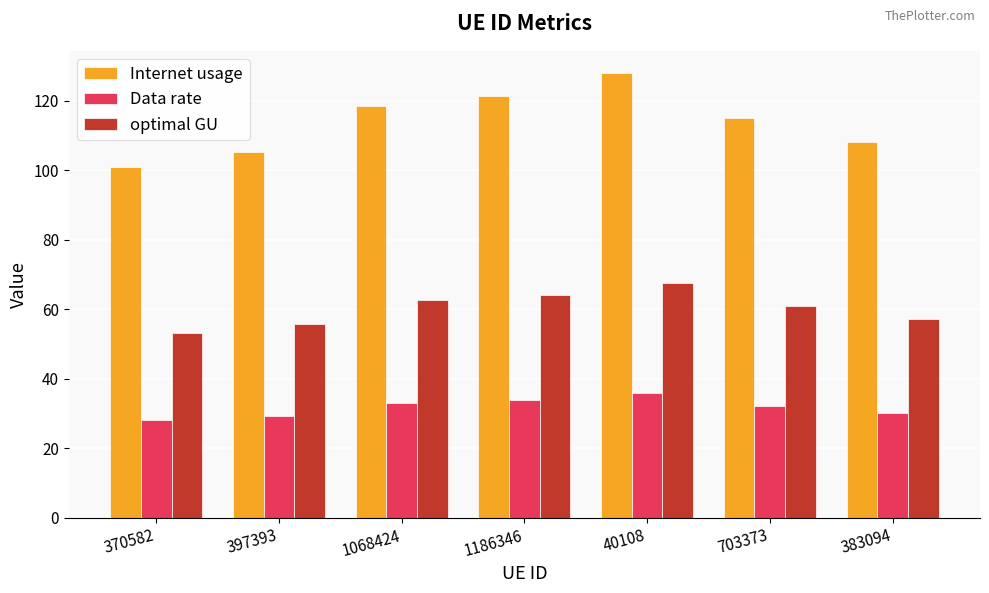

Reading right to left, what are all the values shown in this chart?

Internet usage: 383094=108.2	703373=115.0	40108=128.0	1186346=121.4	1068424=118.4	397393=105.2	370582=100.8
Data rate: 383094=30.3	703373=32.2	40108=35.8	1186346=34.0	1068424=33.1	397393=29.4	370582=28.2
optimal GU: 383094=57.3	703373=60.8	40108=67.7	1186346=64.2	1068424=62.6	397393=55.6	370582=53.3